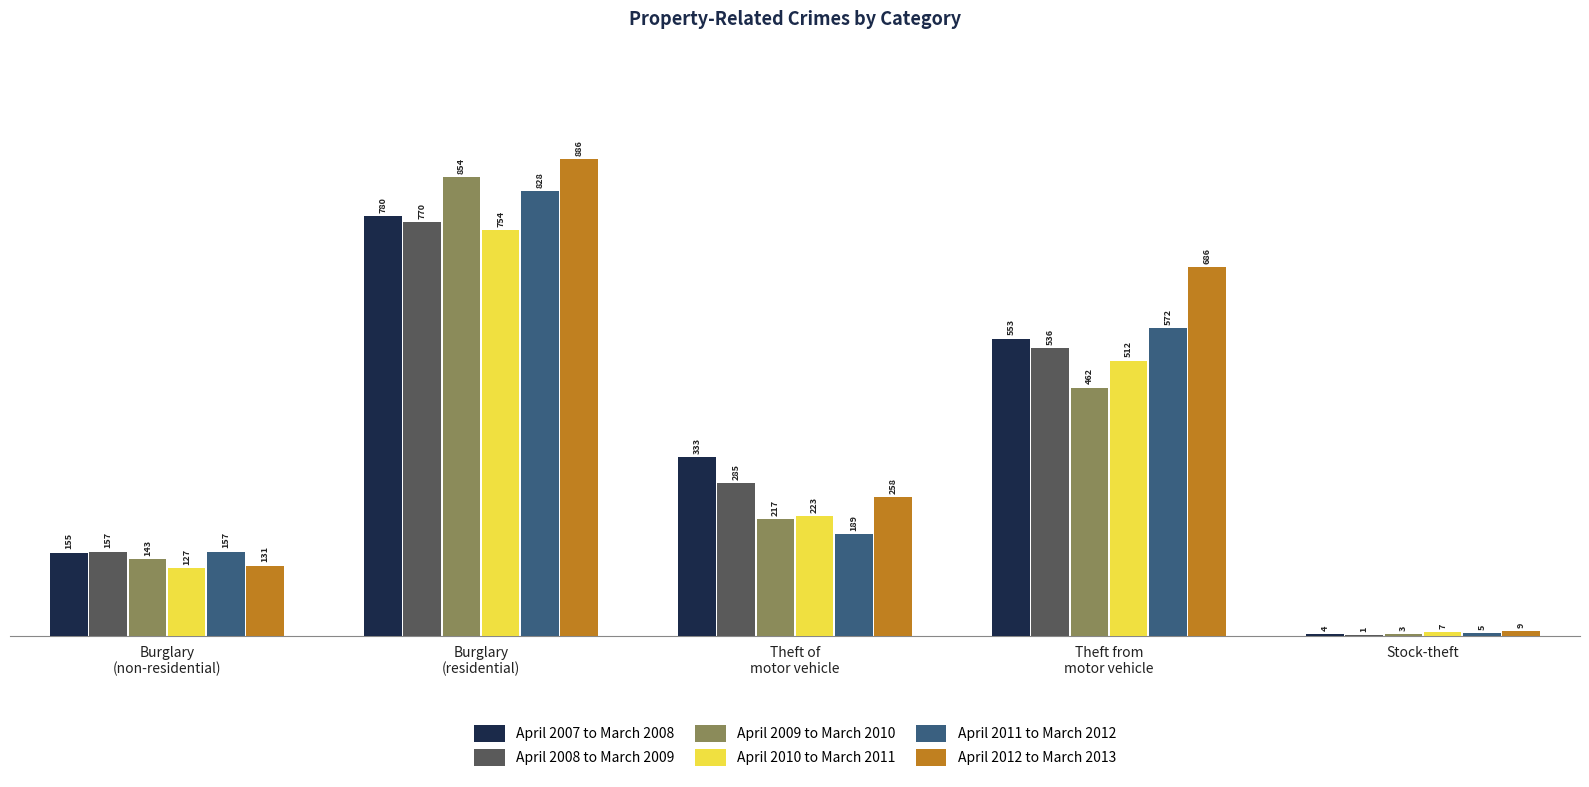

What is the approximate value of April 2008 to March 2009 at Stock-theft?

1